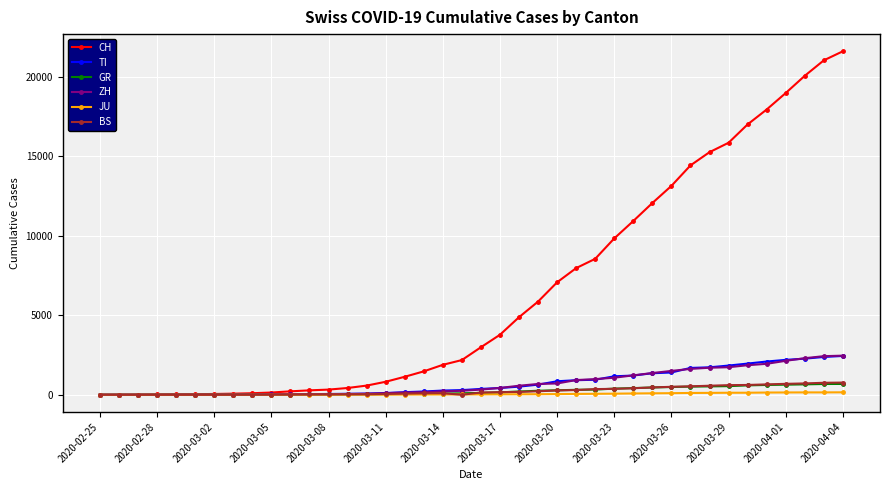

Which series has the widest spread of values?

CH